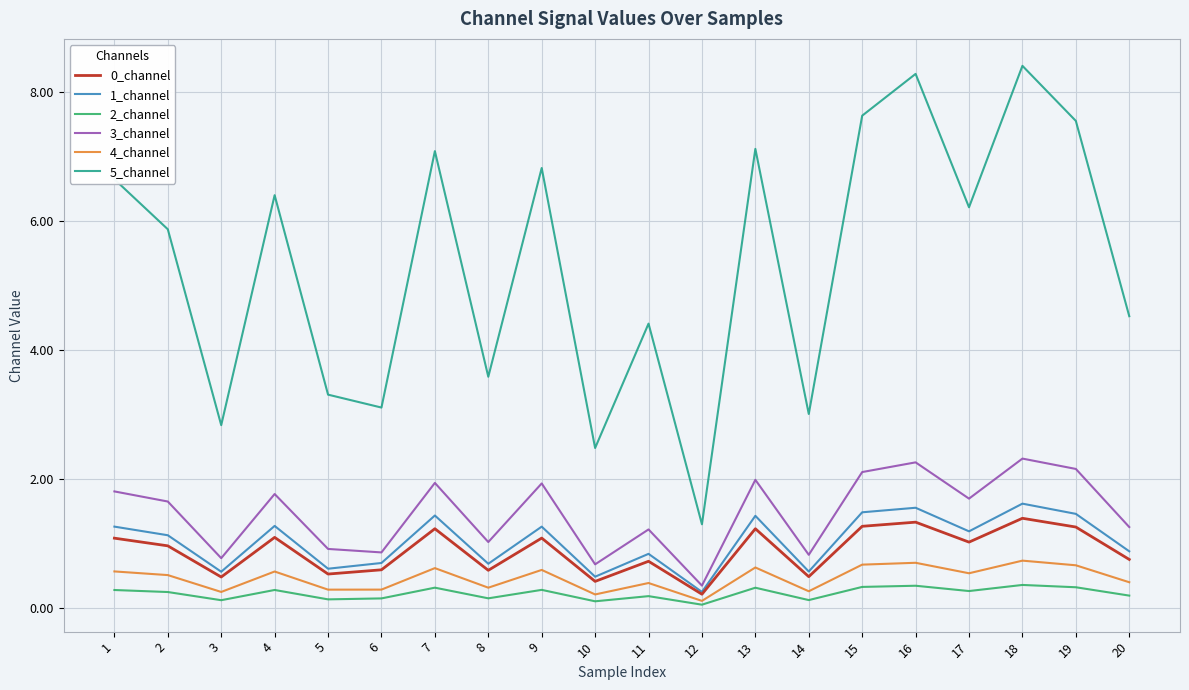

What are all the series names shown in the legend?

0_channel, 1_channel, 2_channel, 3_channel, 4_channel, 5_channel